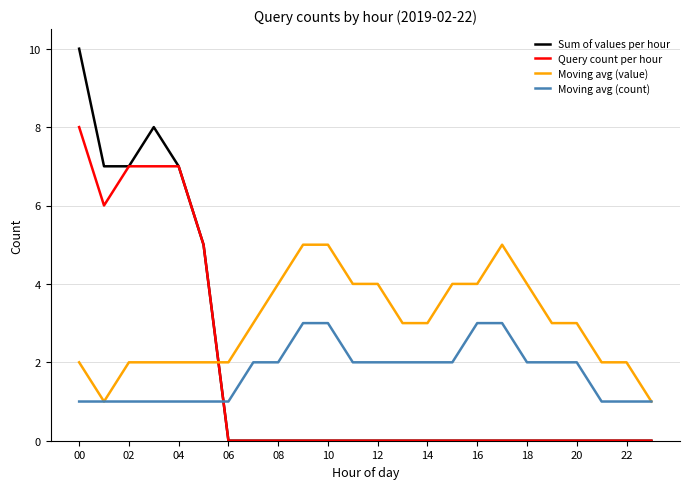

What is the greatest value displayed?

10